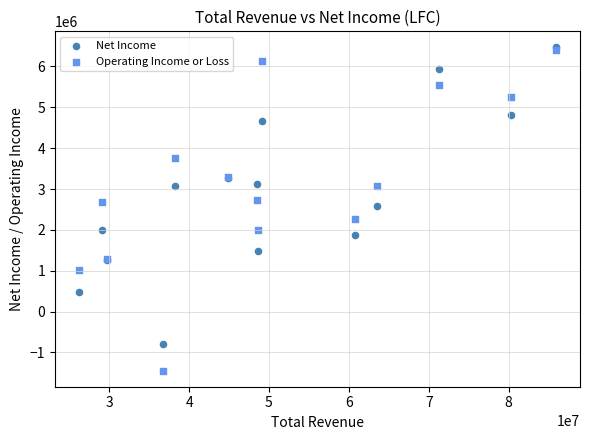

What are all the series names shown in the legend?

Net Income, Operating Income or Loss